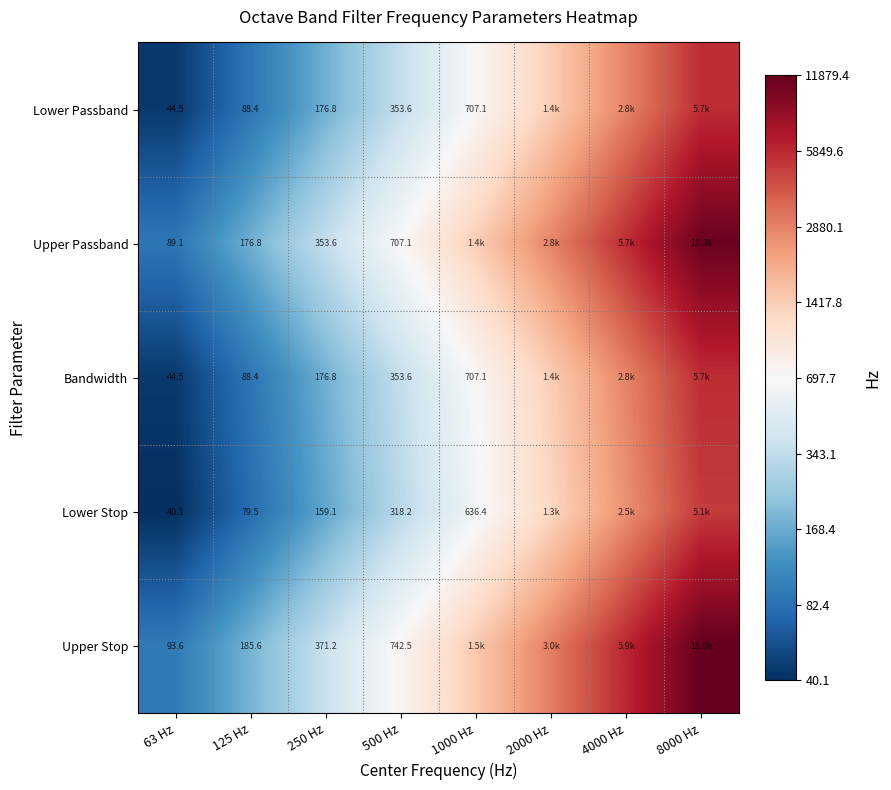

Which category has the highest value in the Lower Stop series?

8000 Hz